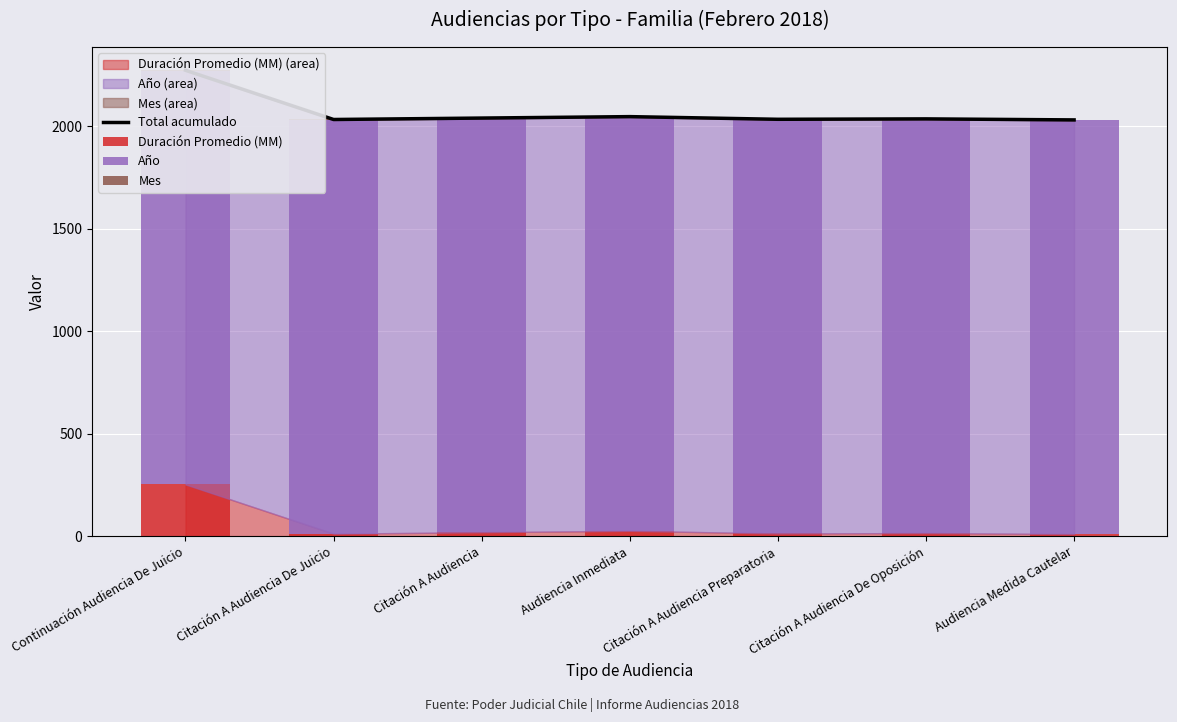

What position from the right is Citación A Audiencia De Oposición?

2